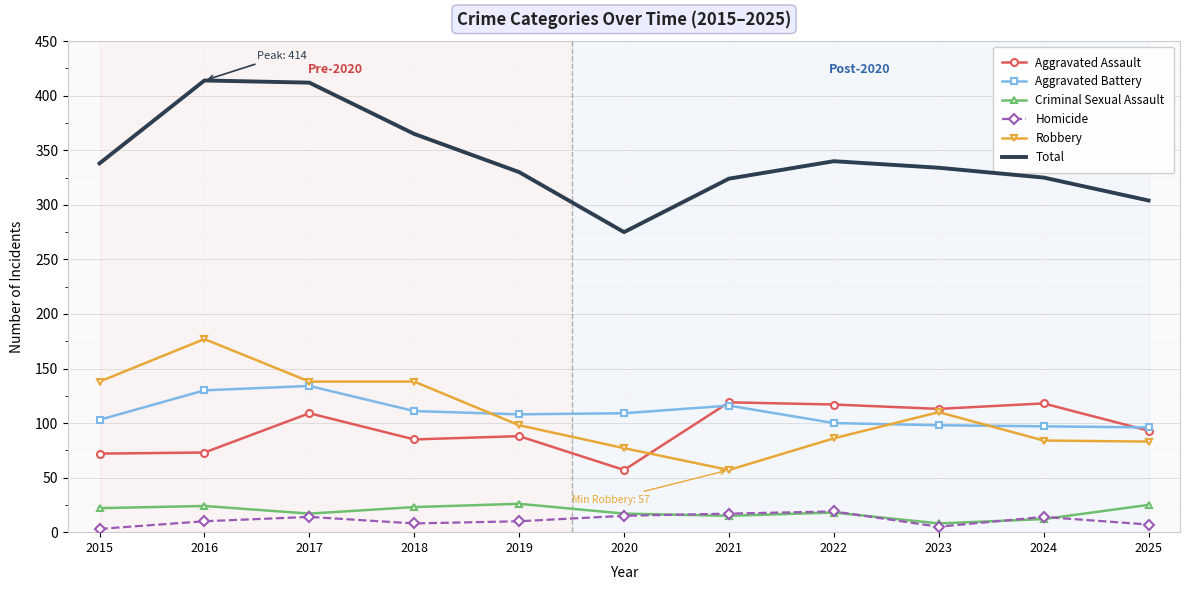

True or false: Aggravated Battery has a value of 109 at 2020.

True